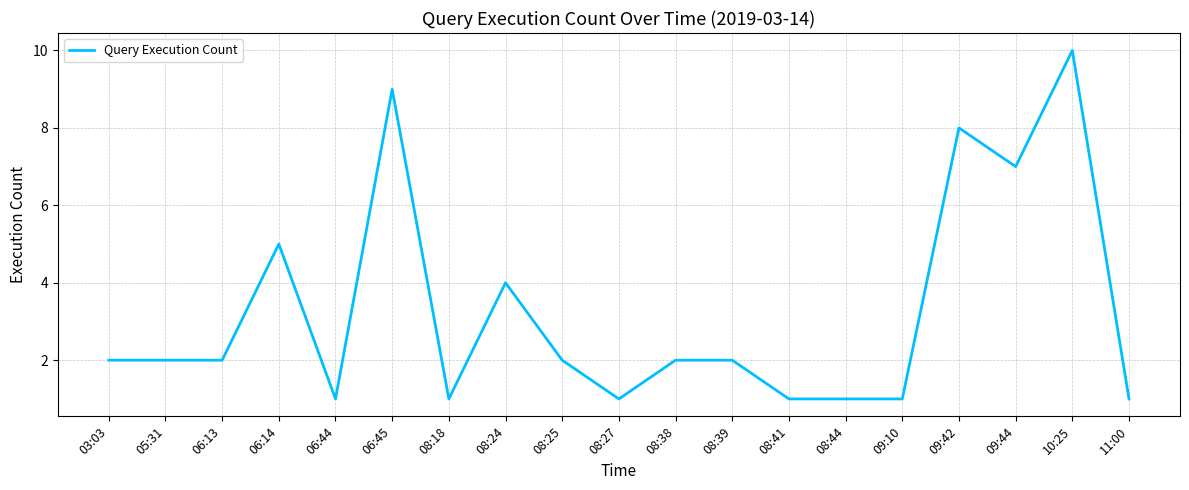

What is the greatest value displayed?

10